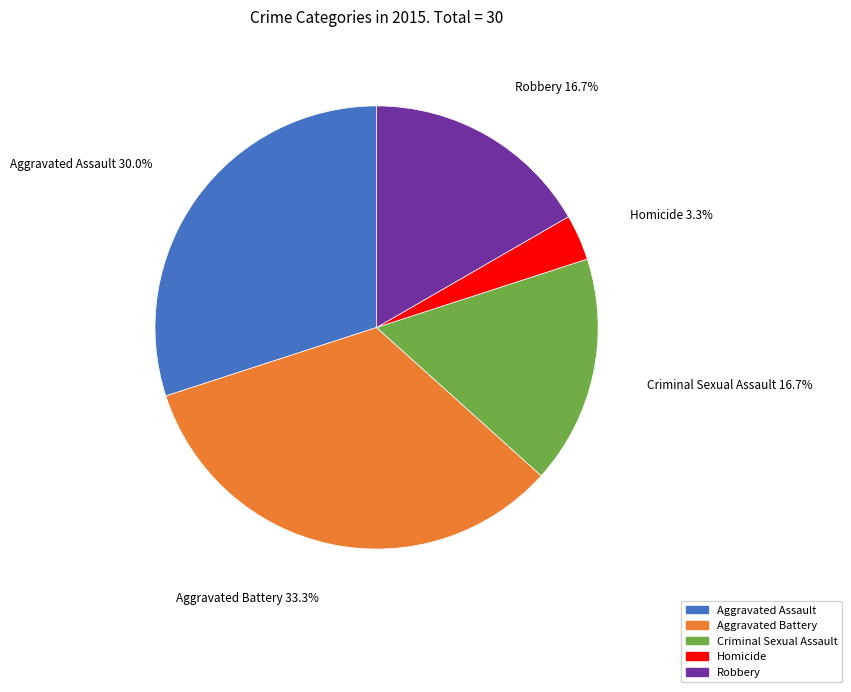

What percentage is the Robbery slice, to the nearest percent?

17%